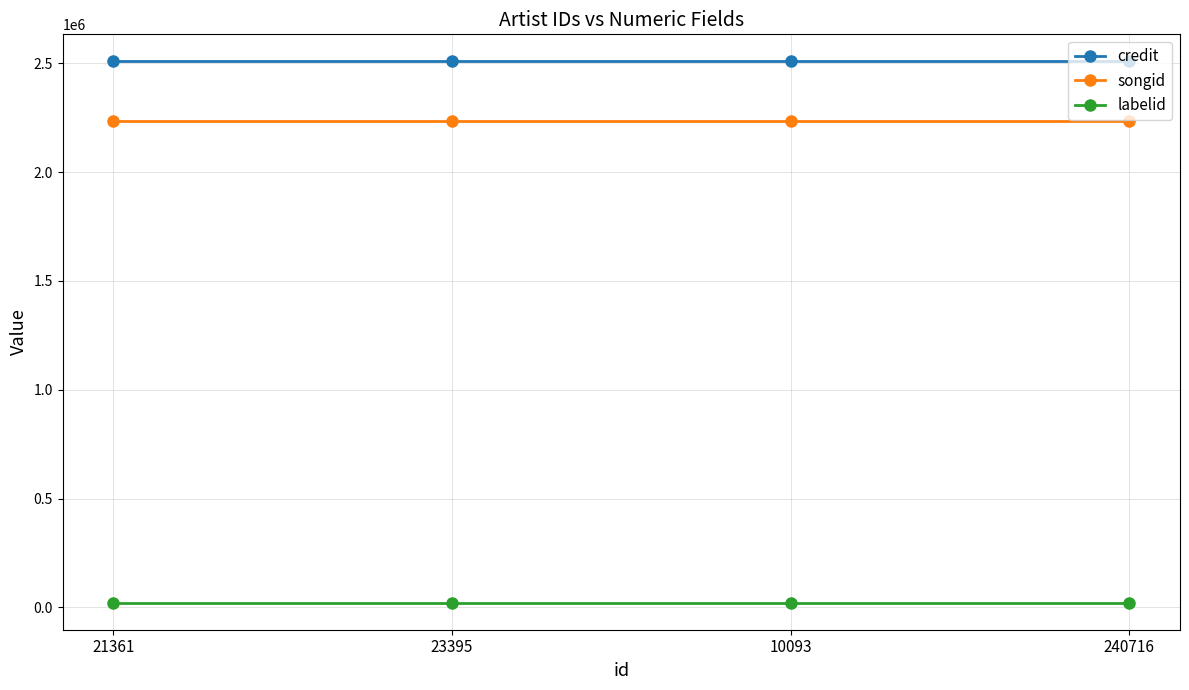

True or false: labelid and songid intersect in this chart.

False